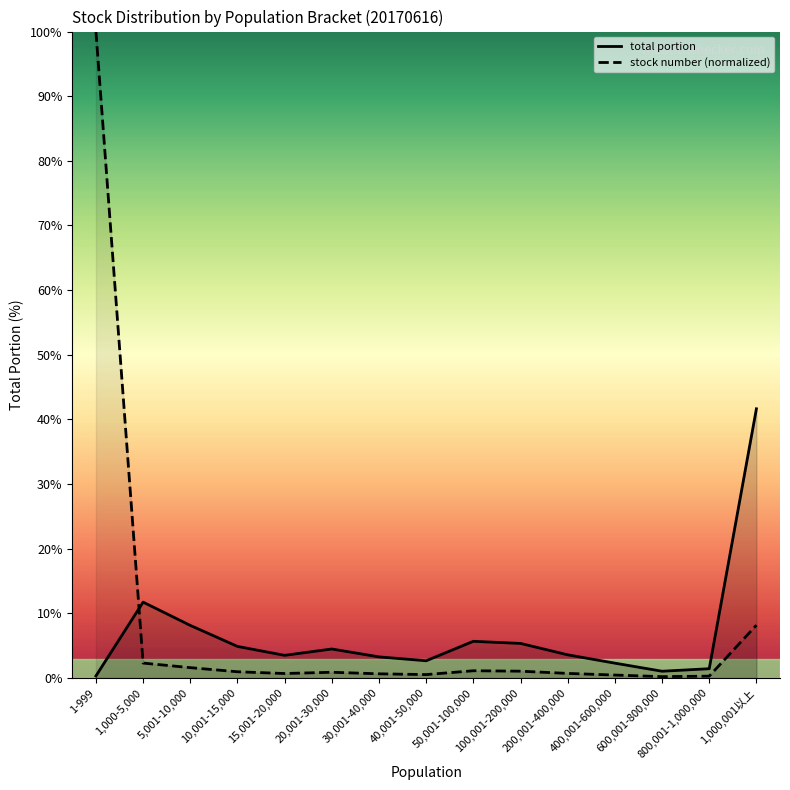

How many data points does each series have?

15